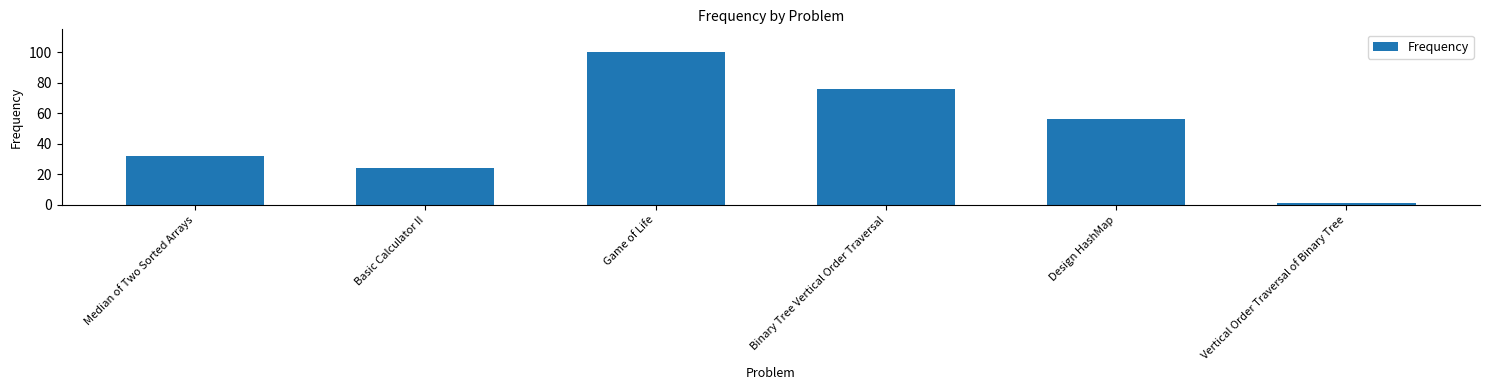

What is the difference between the values at Median of Two Sorted Arrays and Basic Calculator II?

7.7